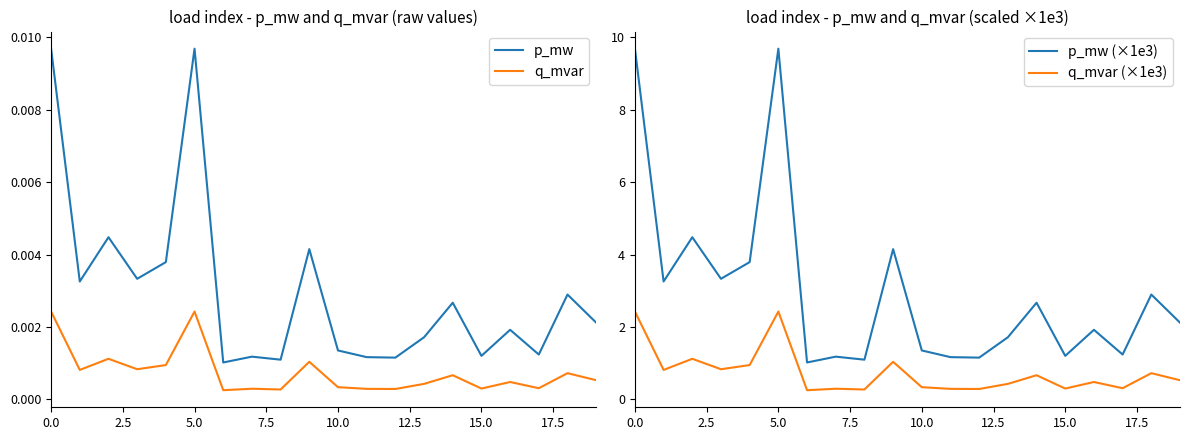

True or false: p_mw and p_mw (×1e3) cross at least once.

False